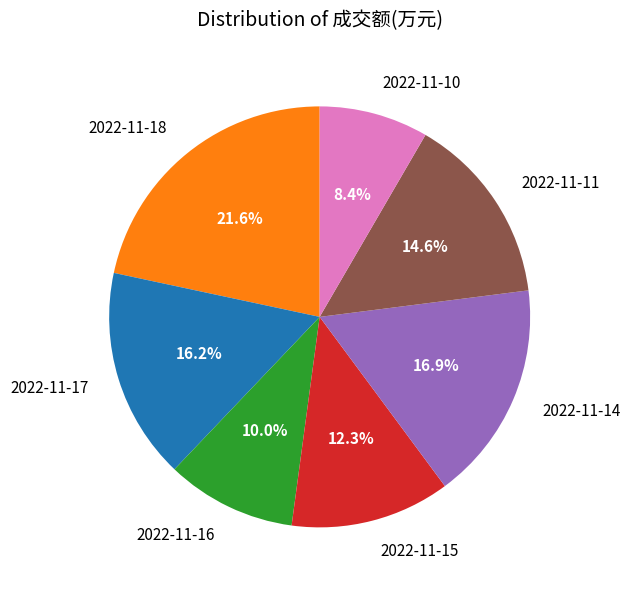

Rank the categories by value from highest to lowest.

2022-11-18, 2022-11-14, 2022-11-17, 2022-11-11, 2022-11-15, 2022-11-16, 2022-11-10